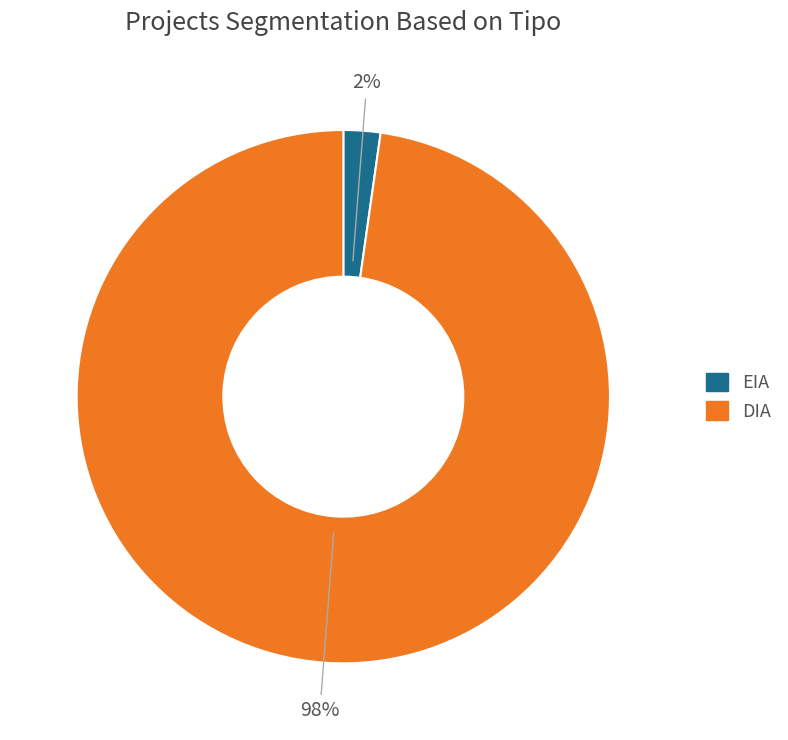

Does DIA account for over 50% of the chart?

Yes